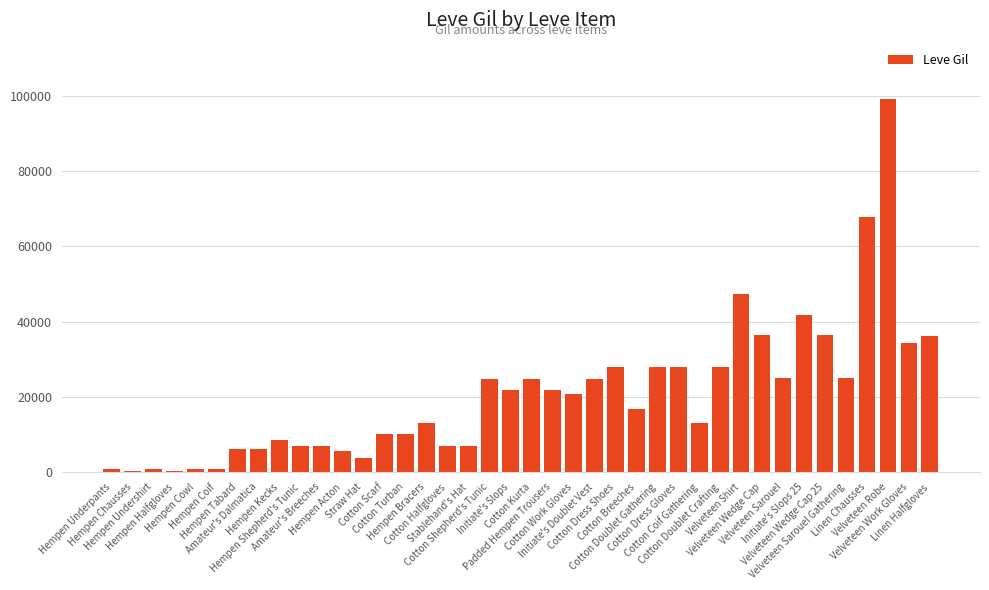

Count the number of data series in this chart.

1